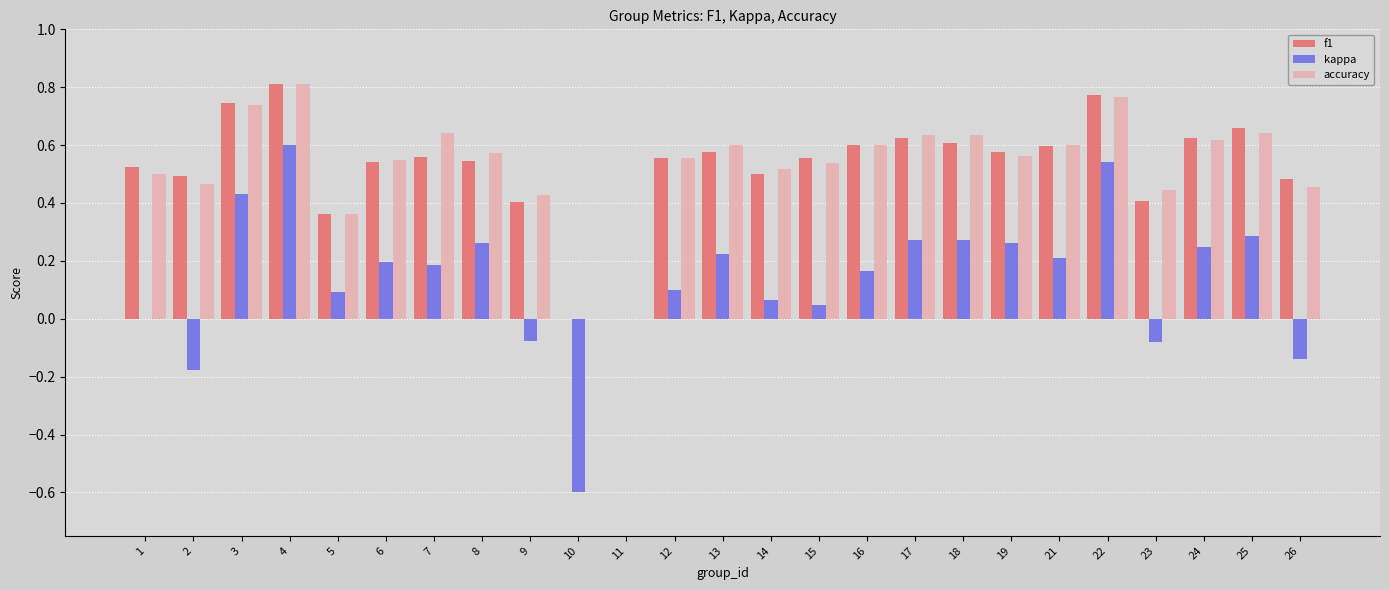

What are all the series names shown in the legend?

f1, kappa, accuracy